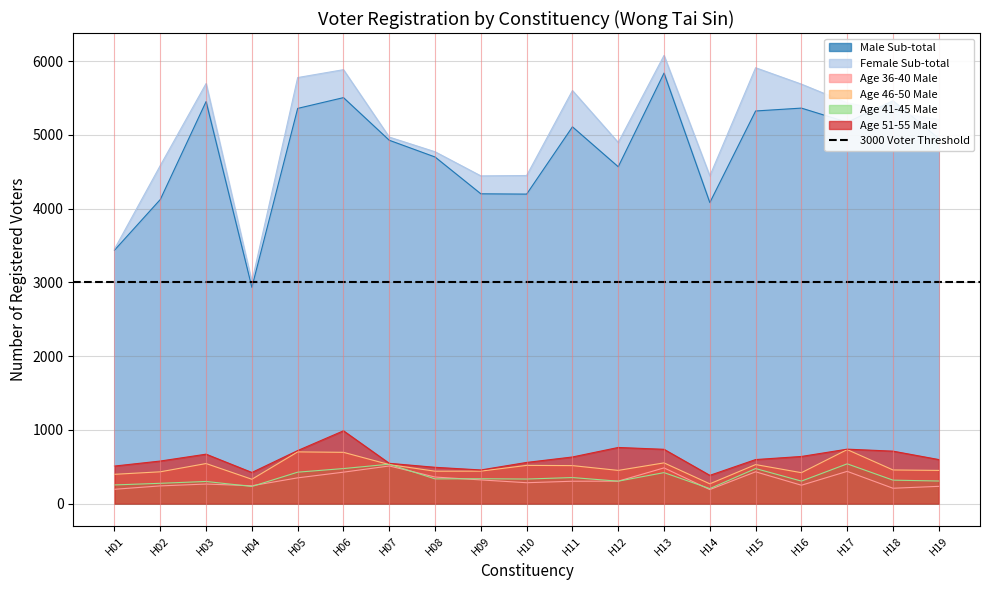

Where does the Male Sub-total series first go above 4952?

H03